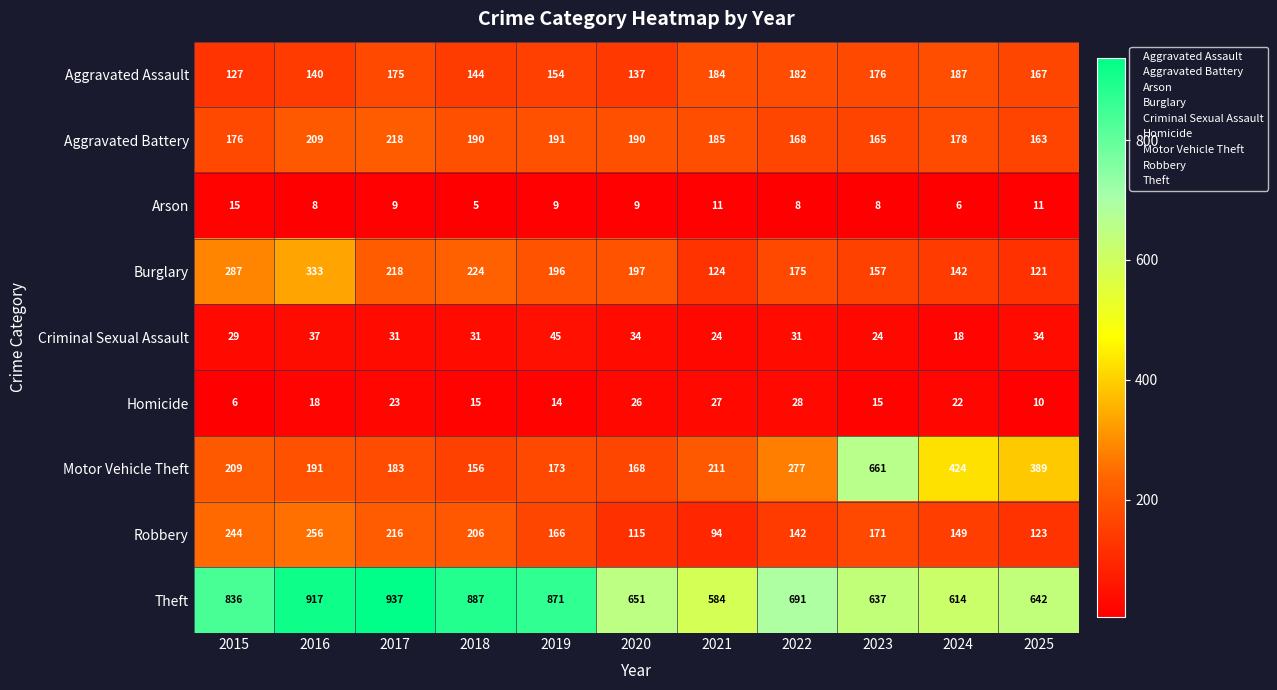

What is the difference between the highest and lowest values at 2017?

928